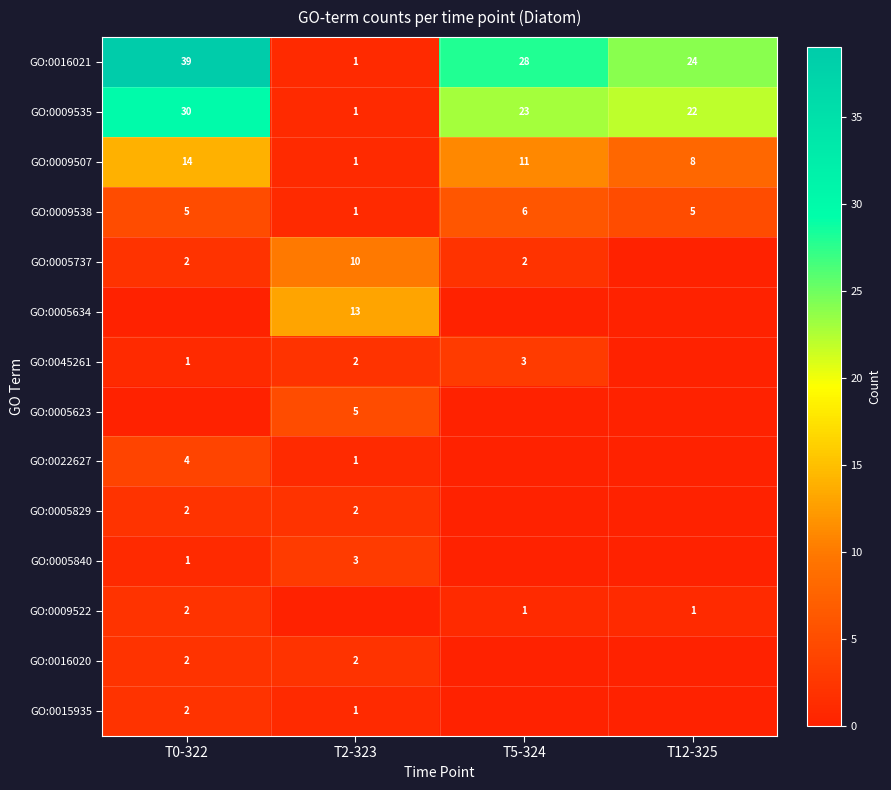

What is the difference between the maximum and minimum values in the GO:0016021 series?

38